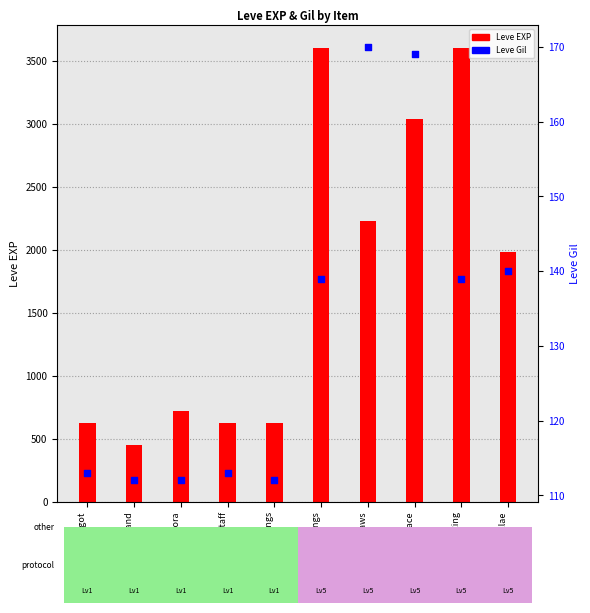

Which series contains the highest Y value?

Leve EXP